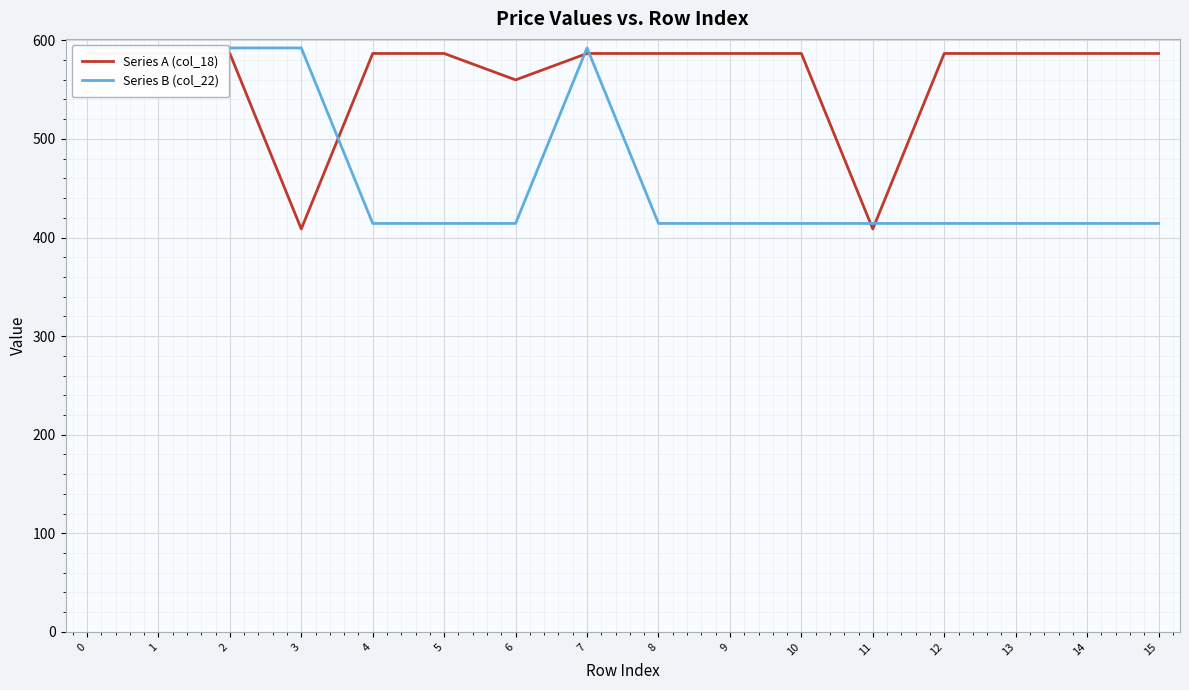

How many intersections are there between Series B (col_22) and Series A (col_18)?

5